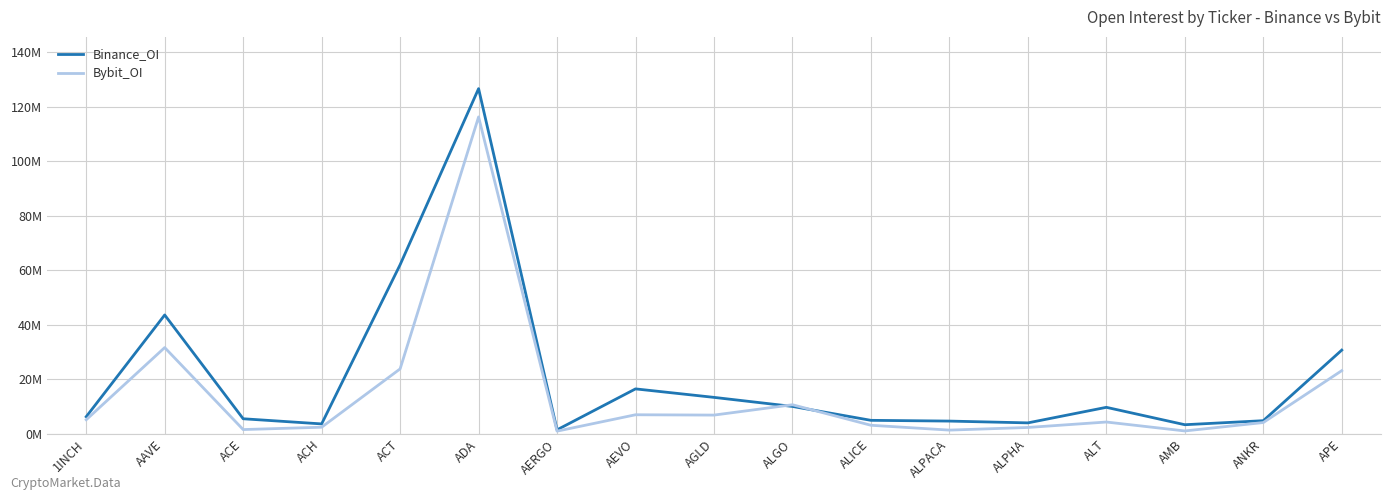

Which series ends up on top after the final intersection of Binance_OI and Bybit_OI?

Binance_OI